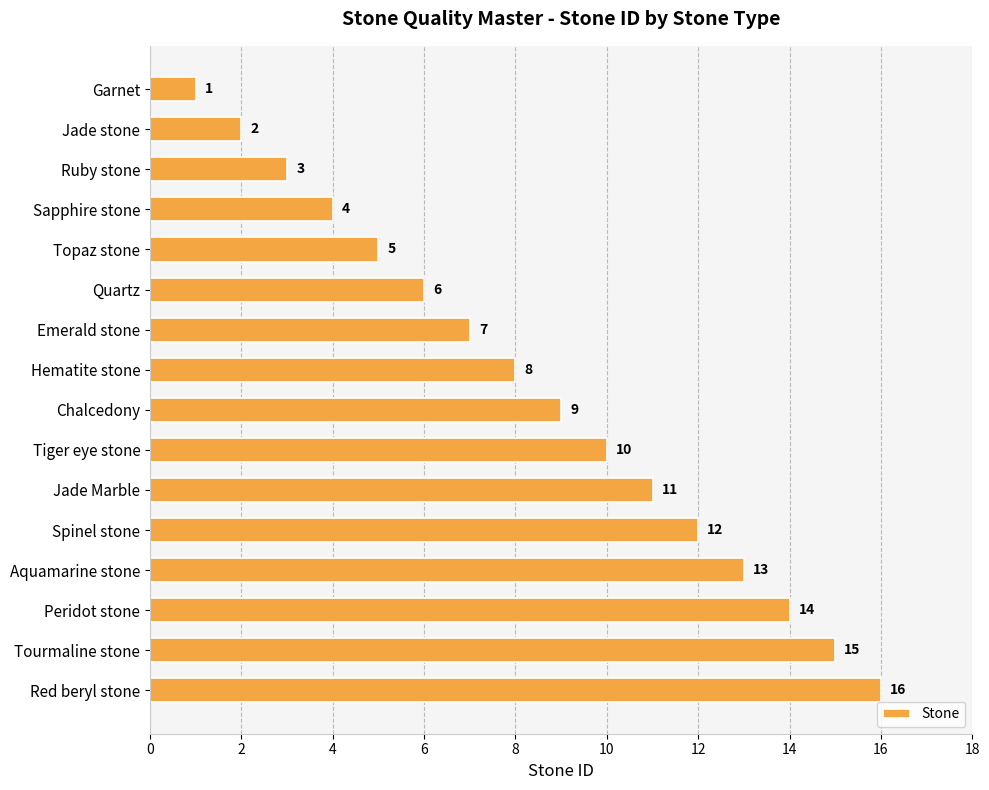

List the labels in order of value, smallest first.

Garnet, Jade stone, Ruby stone, Sapphire stone, Topaz stone, Quartz, Emerald stone, Hematite stone, Chalcedony, Tiger eye stone, Jade Marble, Spinel stone, Aquamarine stone, Peridot stone, Tourmaline stone, Red beryl stone